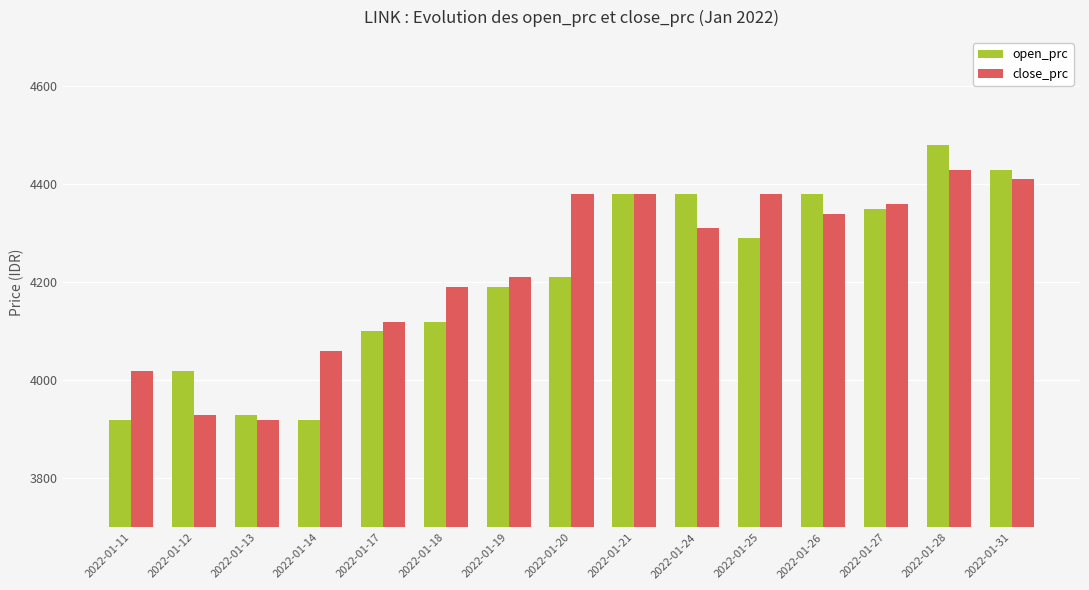

At 2022-01-27, list the series in order from largest to smallest.

close_prc, open_prc